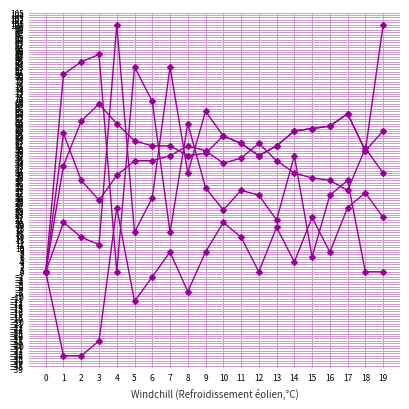

How many categories are shown in the chart?

20